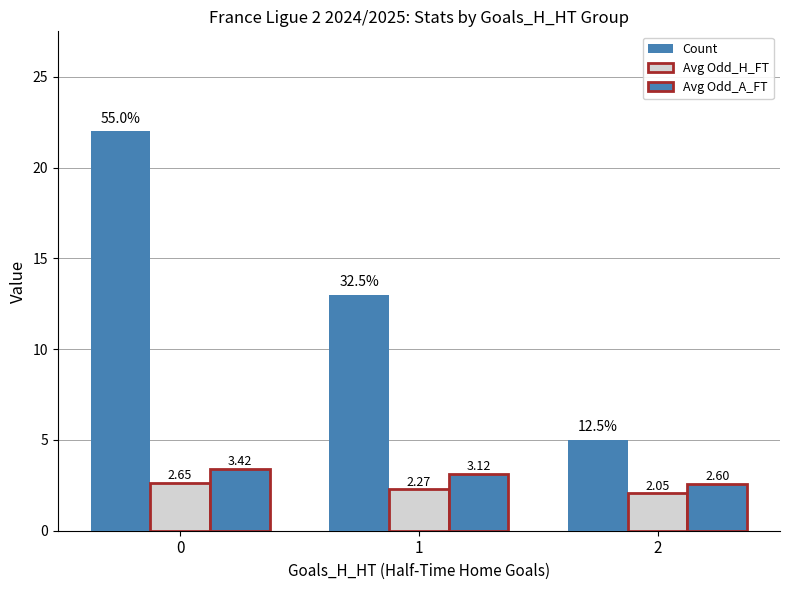

Rank the categories by Avg Odd_A_FT value from lowest to highest.

2, 1, 0